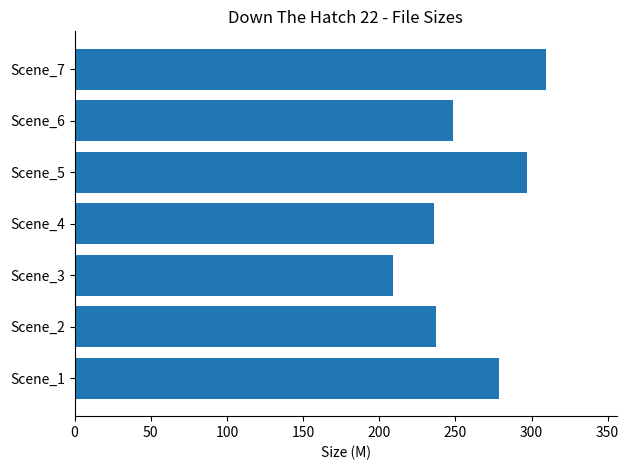

Reading bottom to top, list all the values displayed in this chart.

Scene_1=278.5	Scene_2=237.5	Scene_3=208.9	Scene_4=235.9	Scene_5=297.3	Scene_6=248.4	Scene_7=309.5